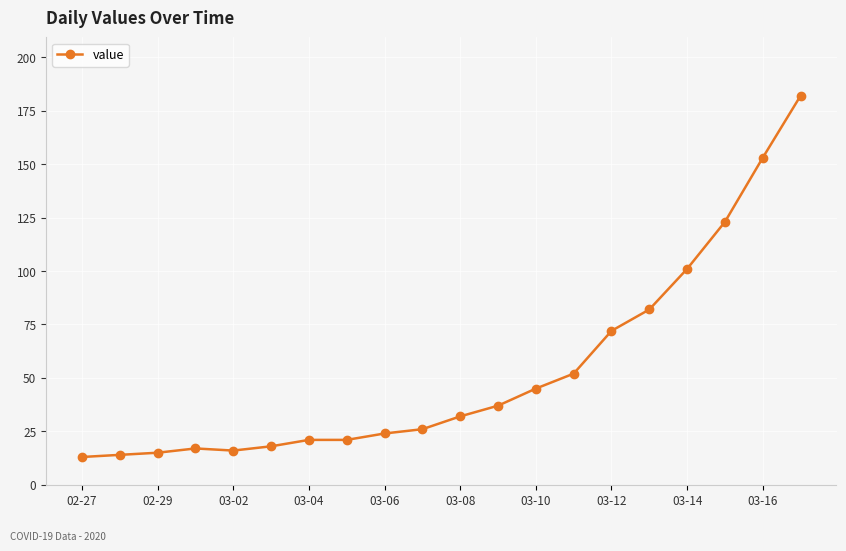

What is the sum of all values?

1064